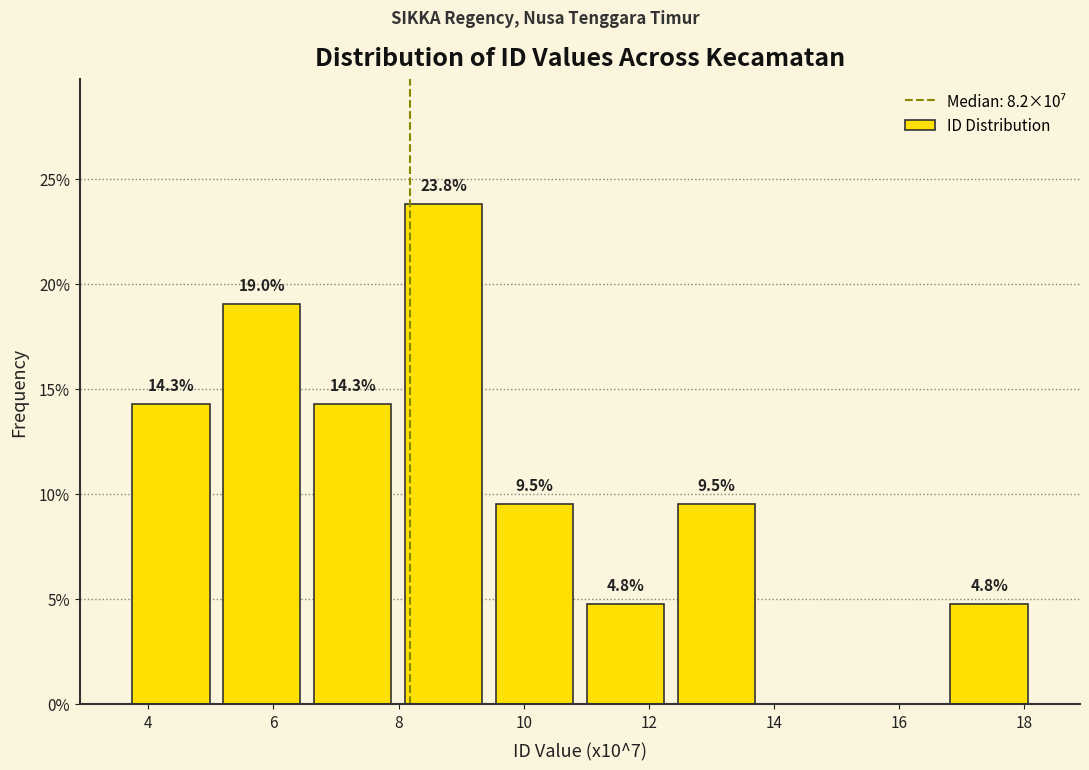

Which range on the x-axis has the tallest bar?

8.0 to 9.4